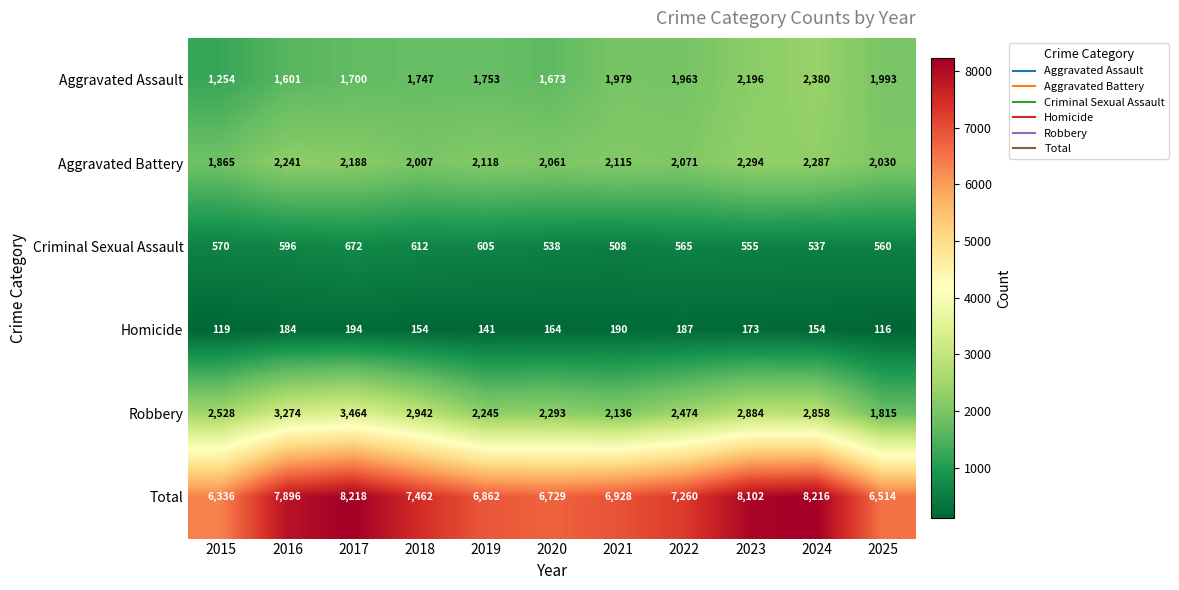

What is the maximum value shown in the chart?

8218